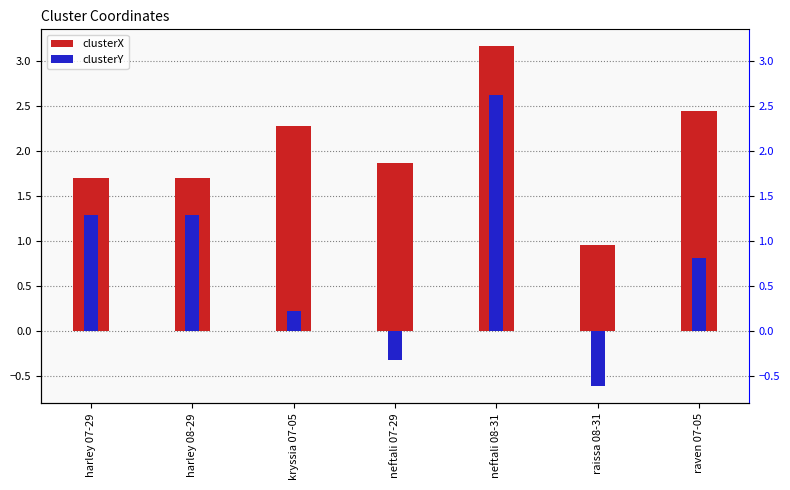

Rank the series at raissa 08-31 from highest to lowest value.

clusterX, clusterY